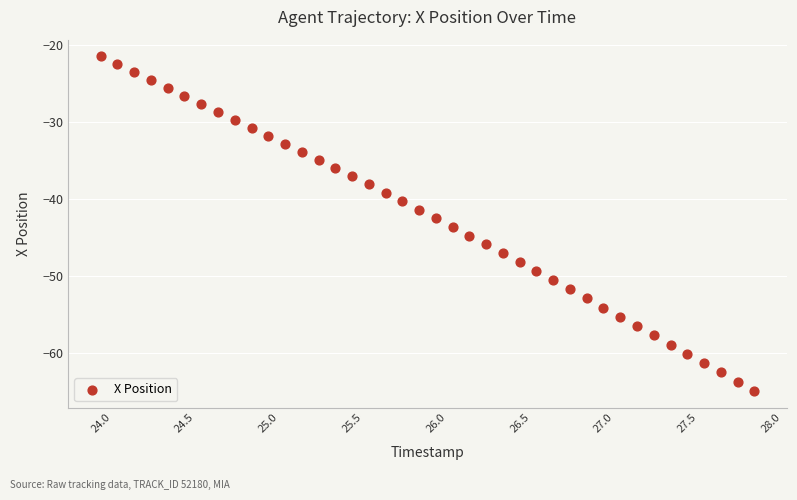

What is the range of Y values (max minus min)?

43.4